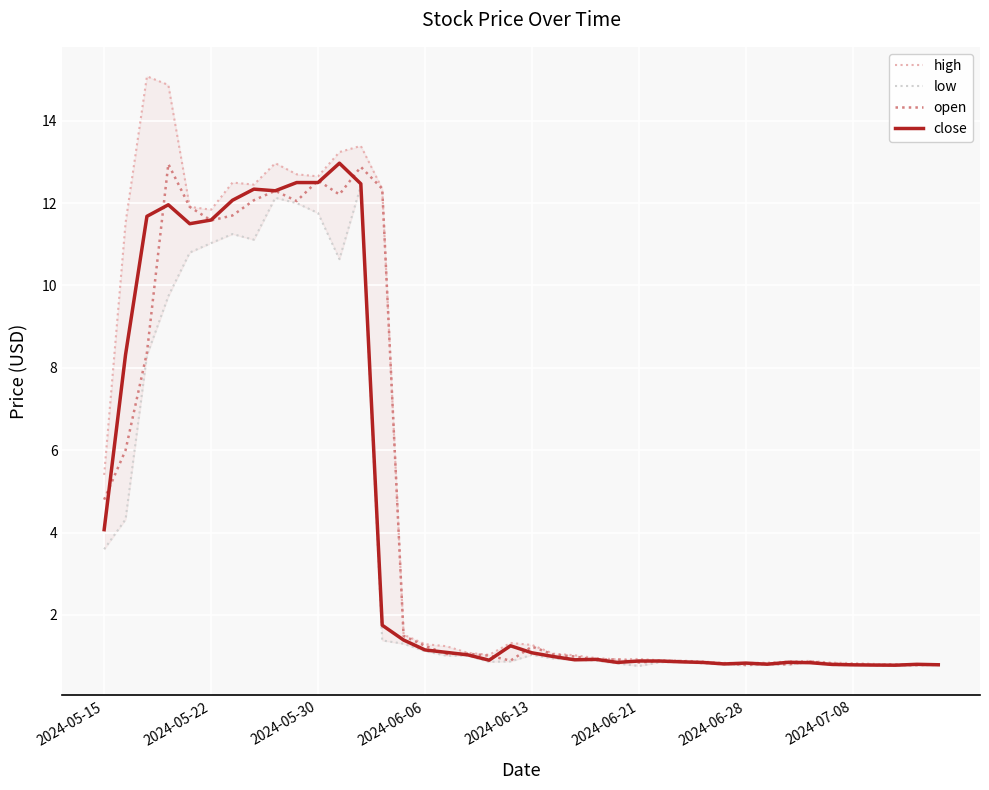

Is the value of close at 38 greater than the value of open at 16?

No